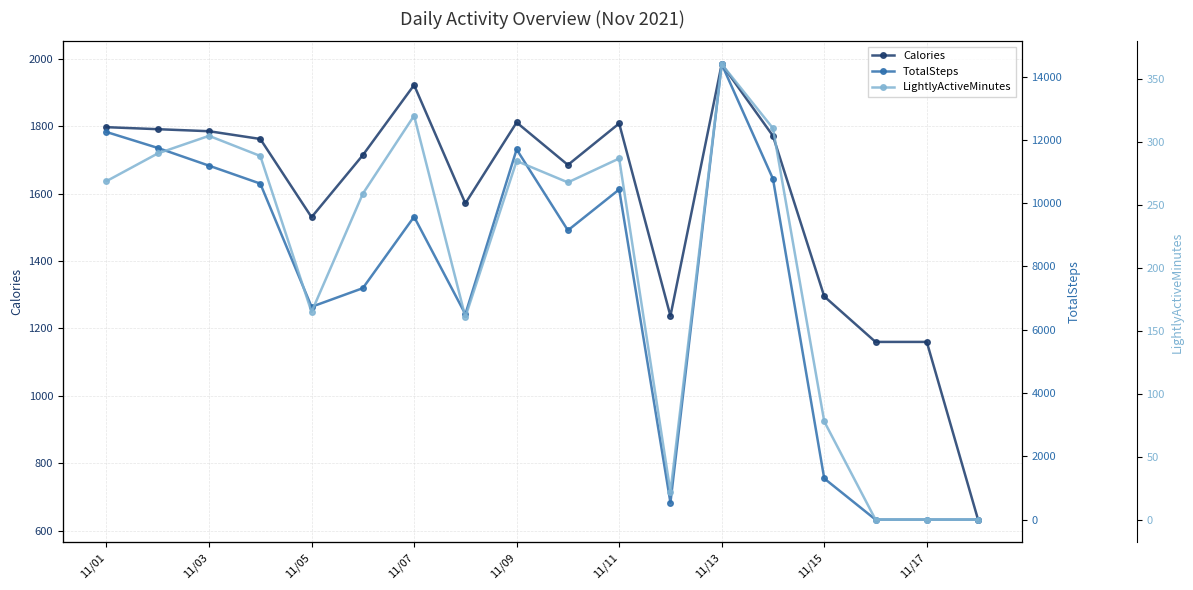

The value of Calories at 11/11 is 1808. True or false?

True